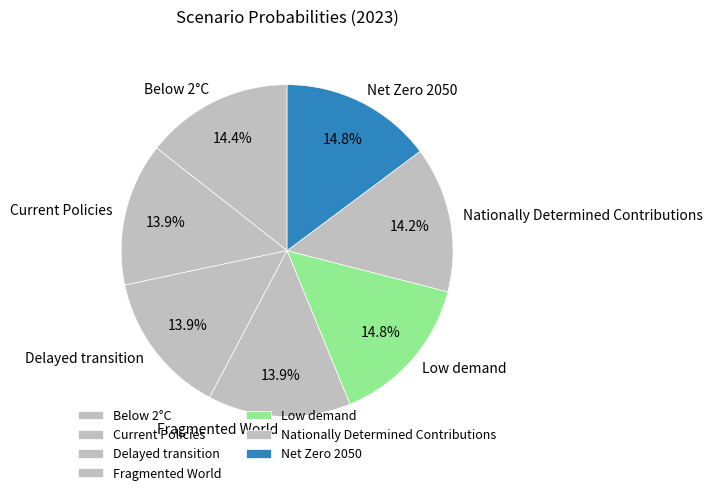

Does Fragmented World represent more than half of the total?

No